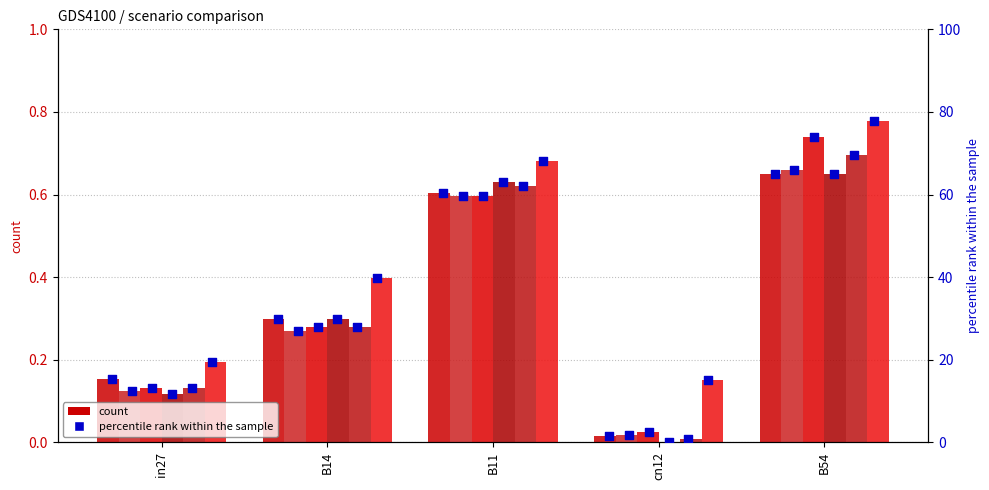

Is the value of job560_scenario0_1114 at B11 greater than the value of job542_scenario0_1078 at B14?

Yes